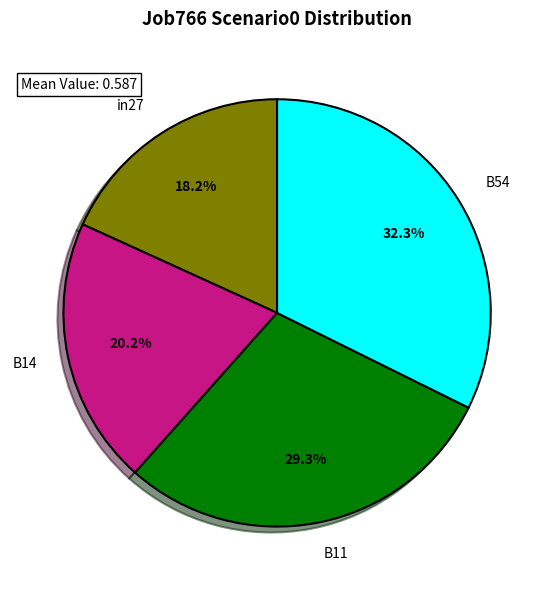

Is the sum of B54 and in27 greater than half?

Yes